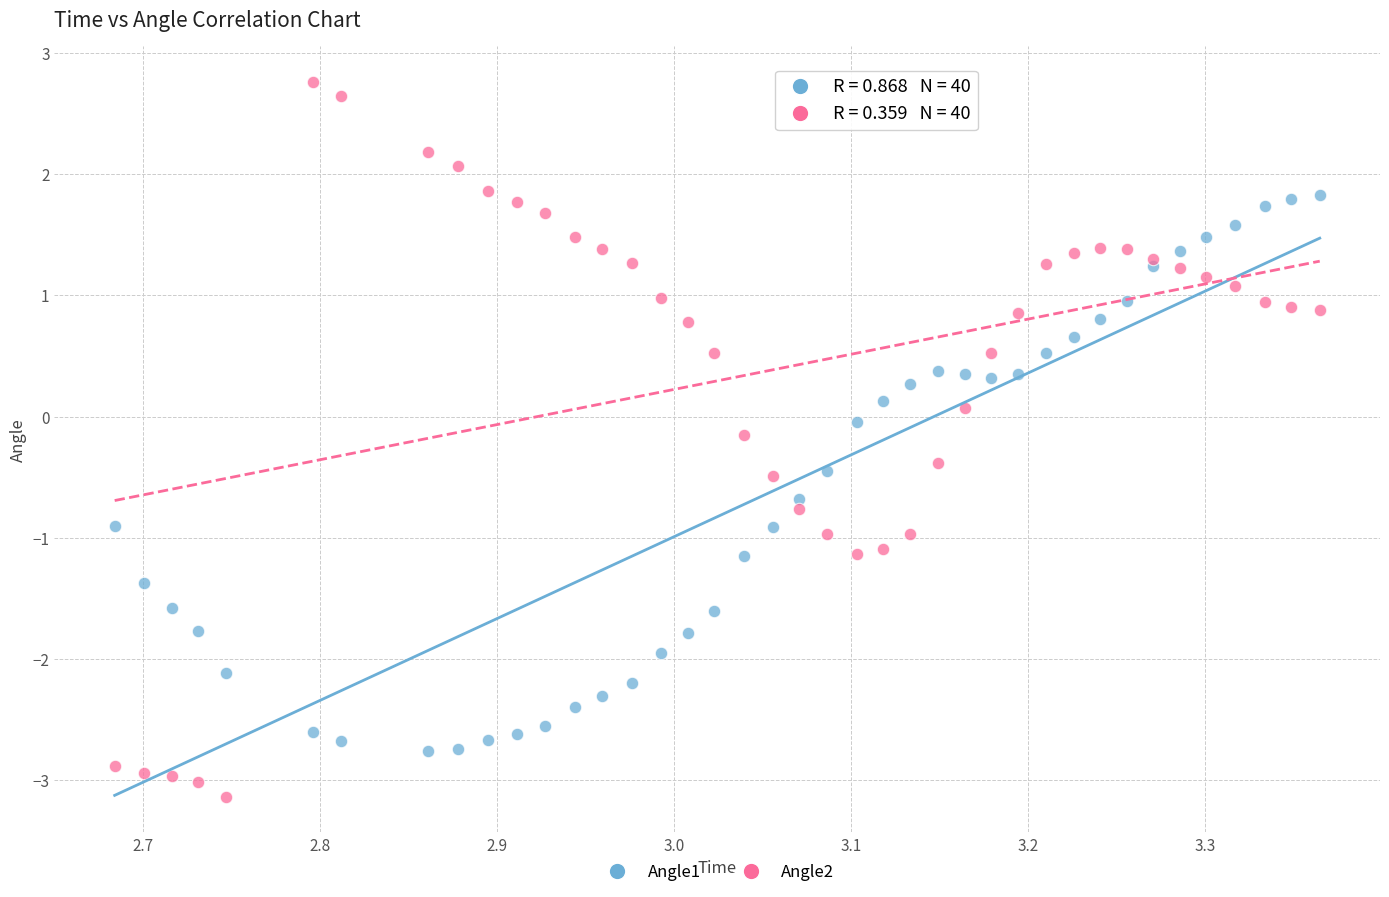

Which series contains the lowest Y value?

Angle2